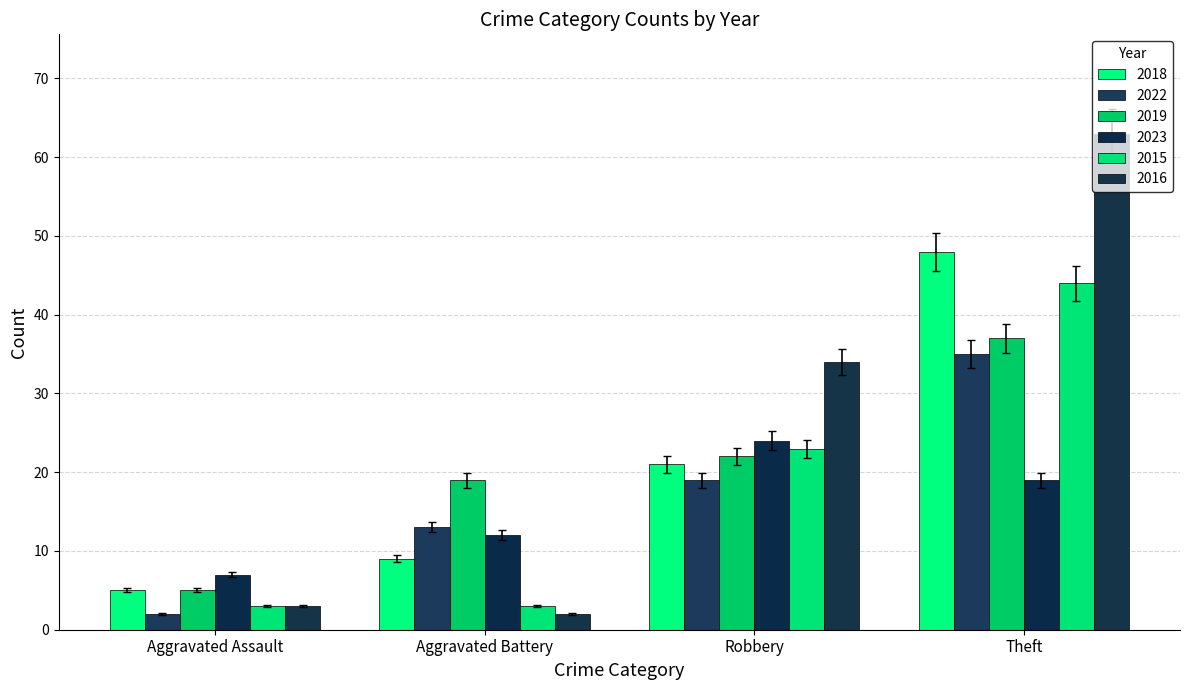

Does the chart contain stacked bars?

No